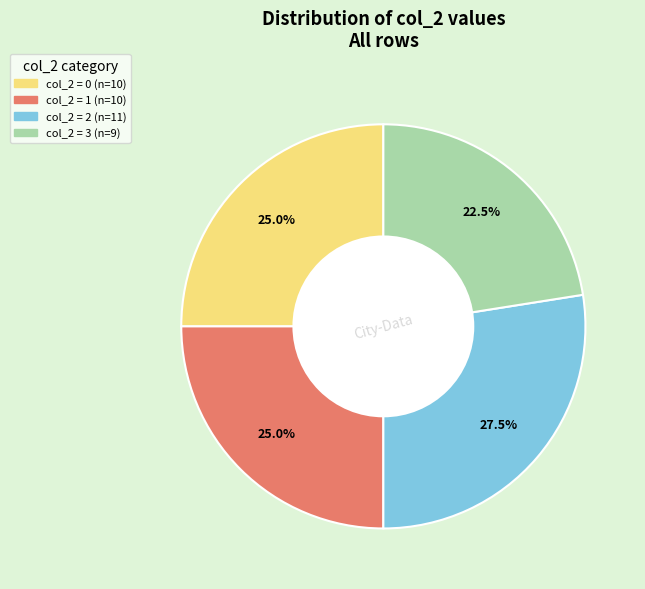

Is there a majority slice in this chart?

No